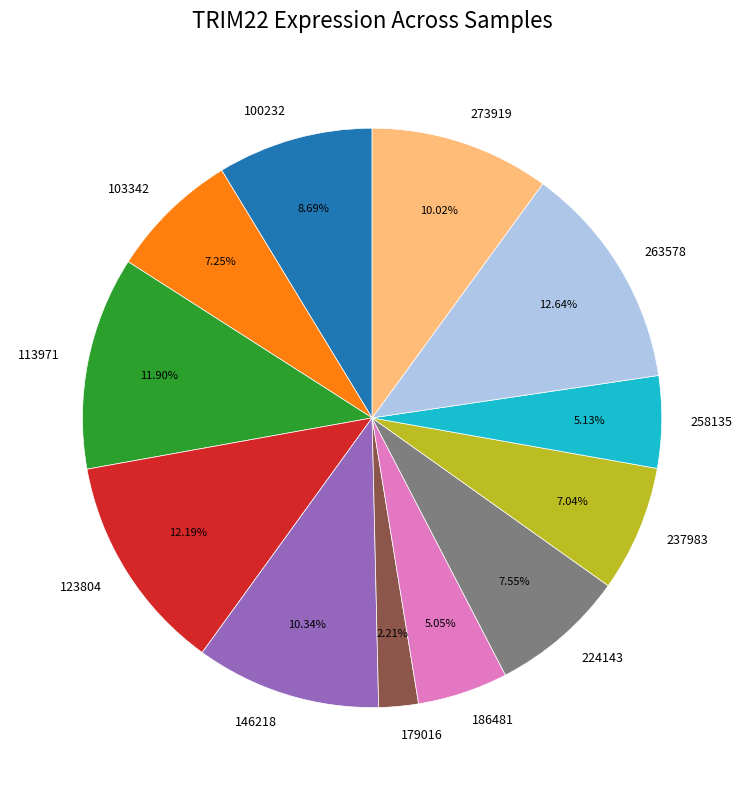

To the nearest percent, what is the difference between the largest and smallest slice percentages?

10%